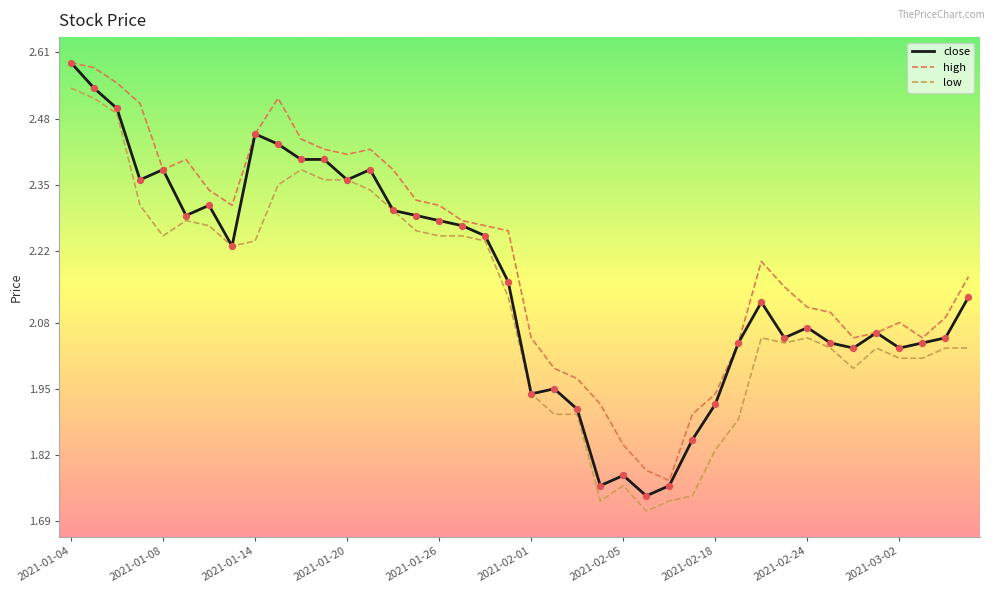

Which series has the largest total across all categories?

high